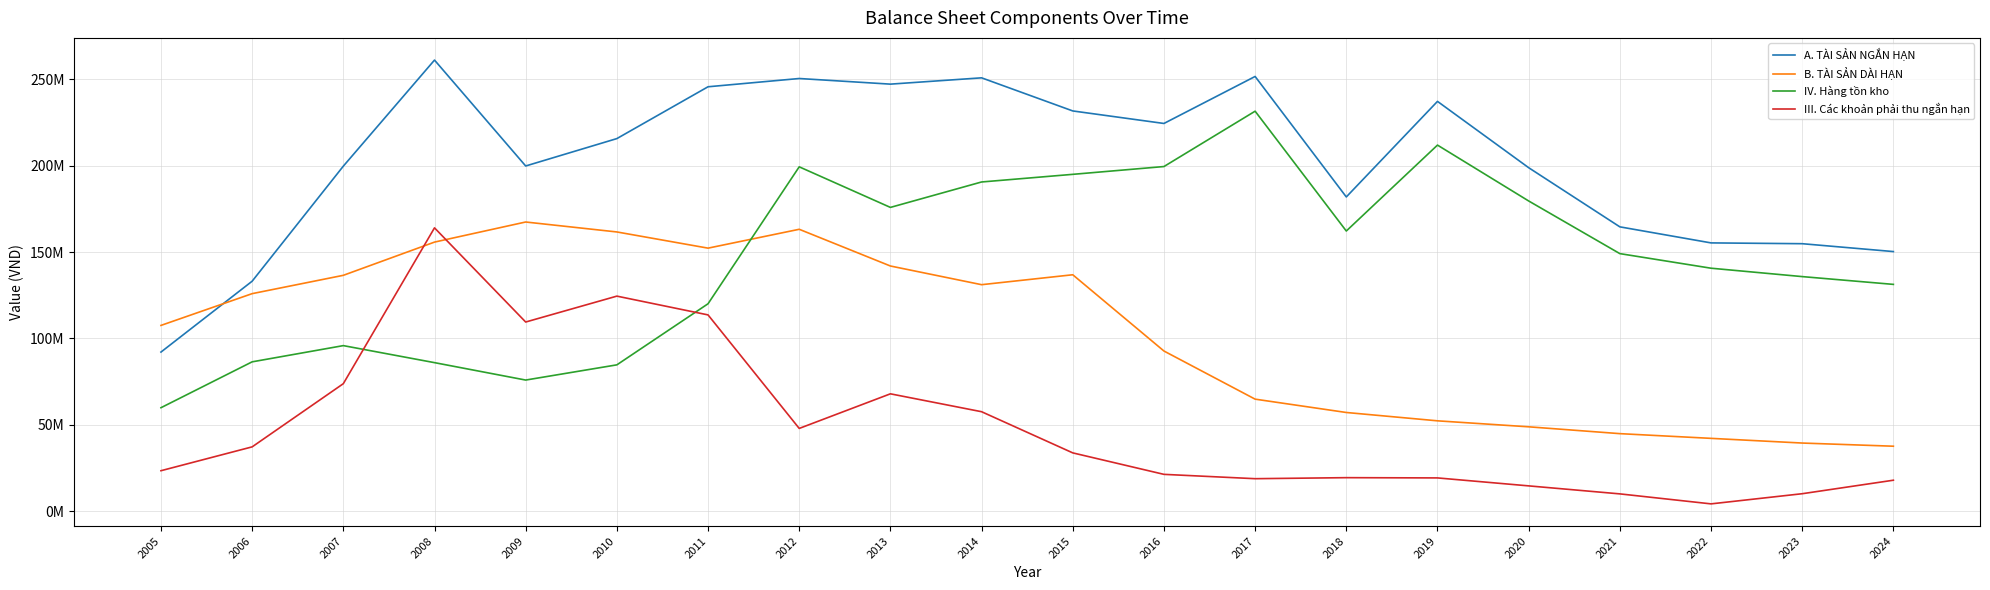

At which label does IV. Hàng tồn kho reach its minimum?

2005